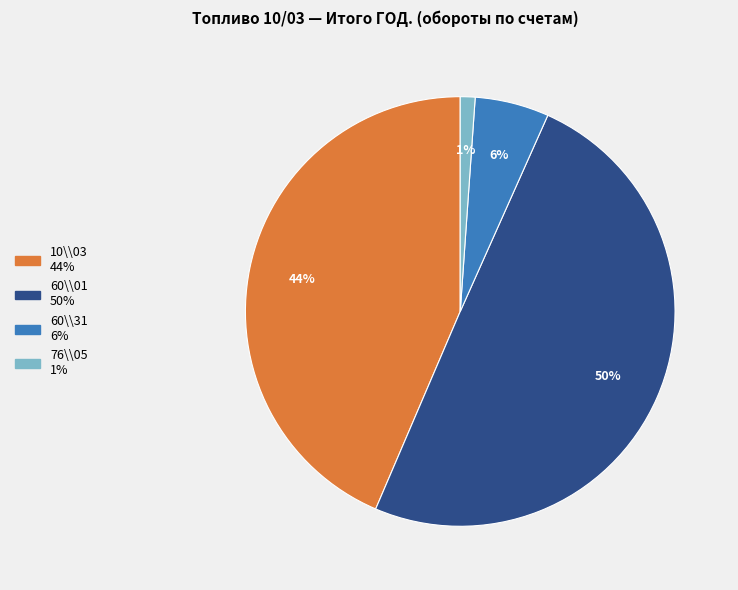

To the nearest percent, what is the difference between the largest and smallest slice percentages?

49%